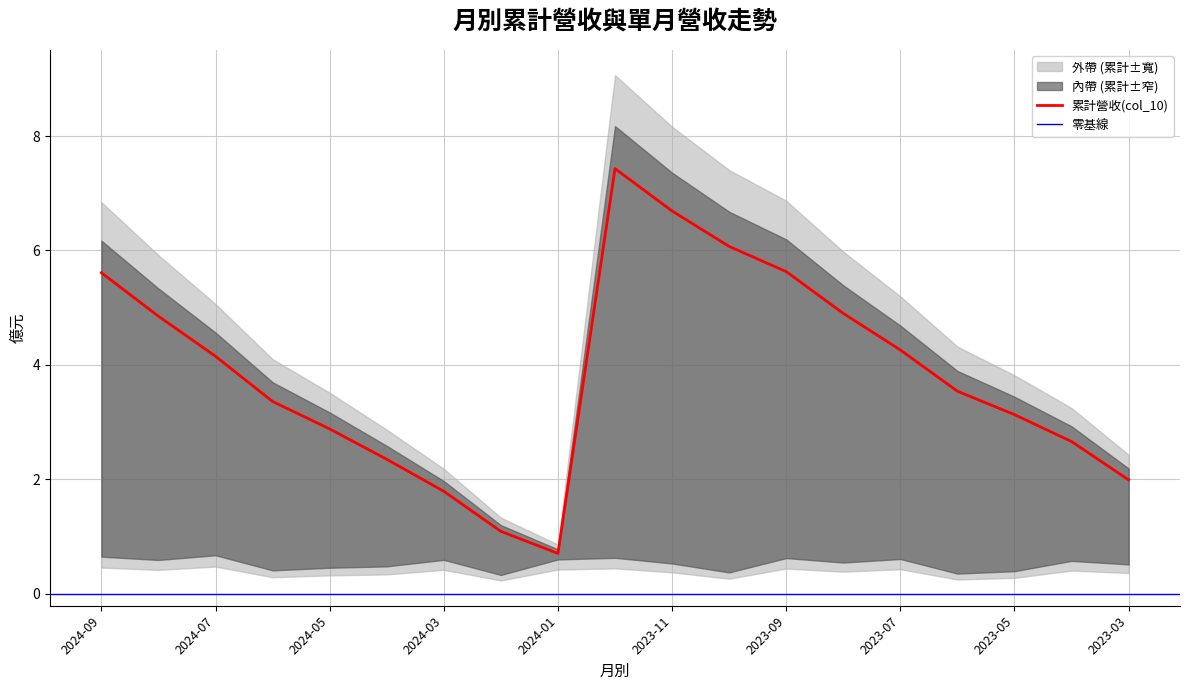

At which category does 單月營業收入 reach its first local valley?

2024-08